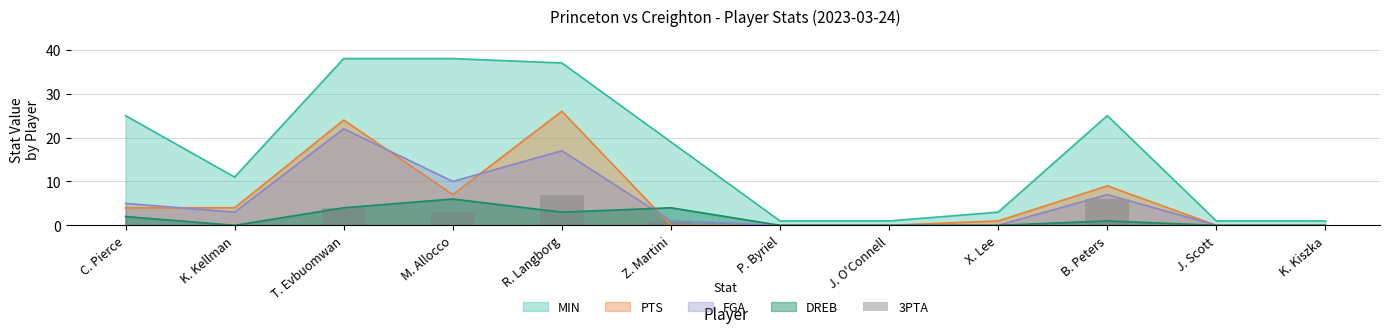

True or false: PTS and MIN cross at least once.

False